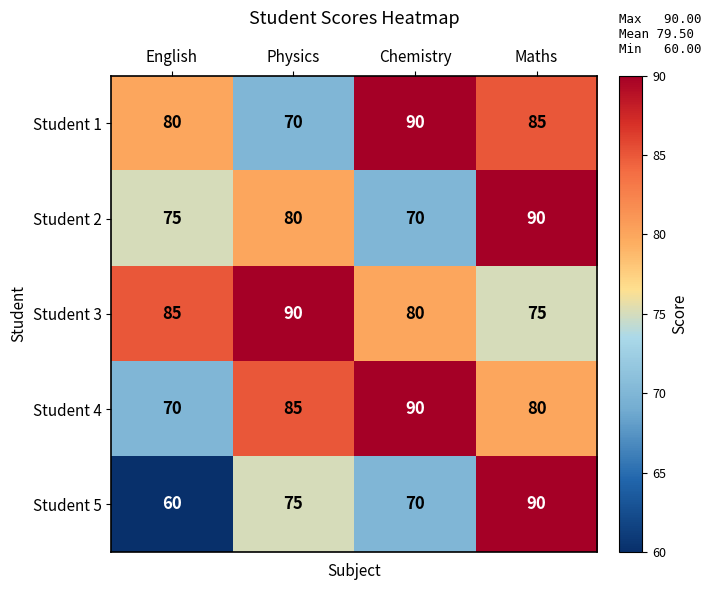

True or false: Student 3 has a value of 132 at Physics.

False